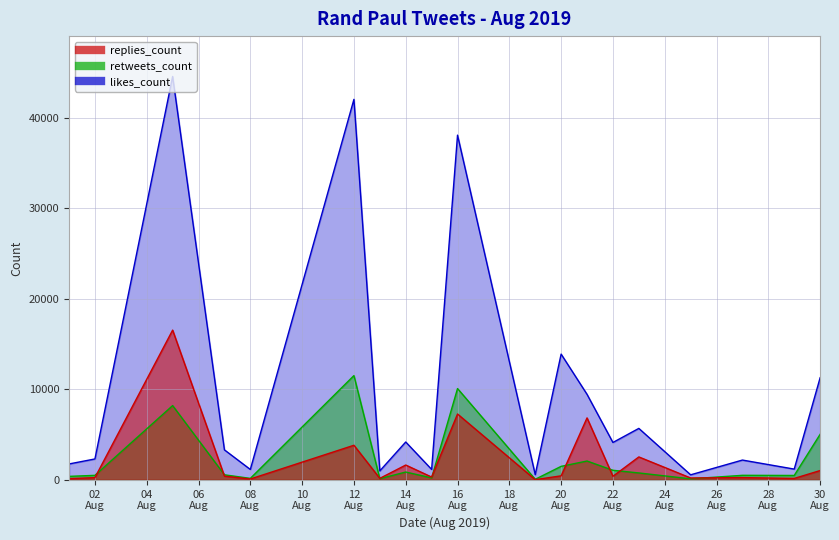

Which series has the largest total across all categories?

likes_count